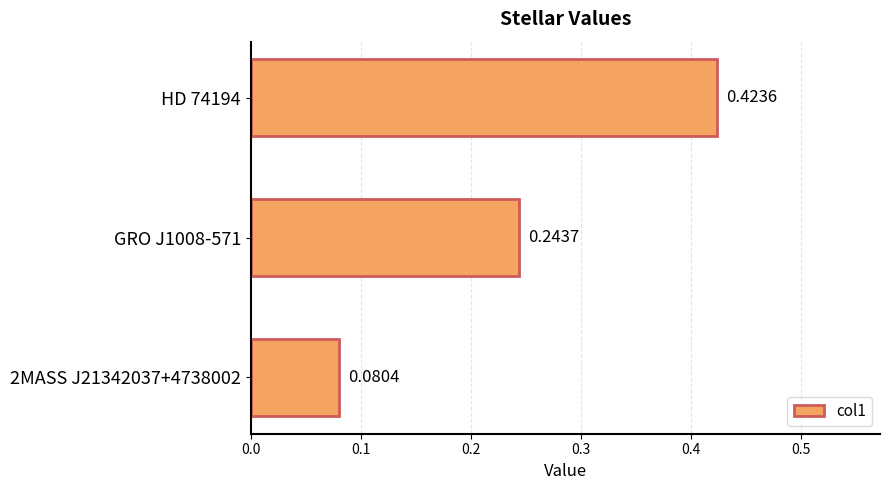

Does the chart contain stacked bars?

No